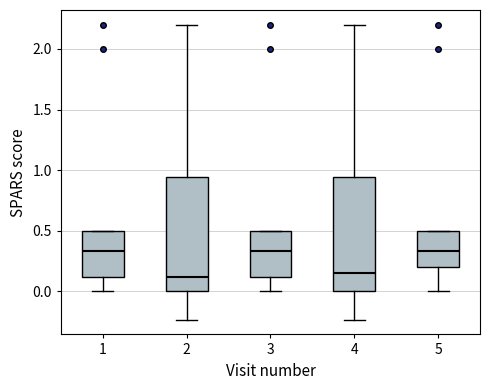

Reading left to right, transcribe this box plot: for each box, give where its median line is, the range the box spans, and where its two whiskers end, as read against the y-axis. The values are not printed on the chart, so give them approximately, as read against the axis.

1: median 0.35, box 0.10 to 0.50, whiskers 0.00 to 0.50
2: median 0.10, box 0.00 to 0.95, whiskers -0.25 to 2.20
3: median 0.35, box 0.10 to 0.50, whiskers 0.00 to 0.50
4: median 0.15, box 0.00 to 0.95, whiskers -0.25 to 2.20
5: median 0.35, box 0.20 to 0.50, whiskers 0.00 to 0.50